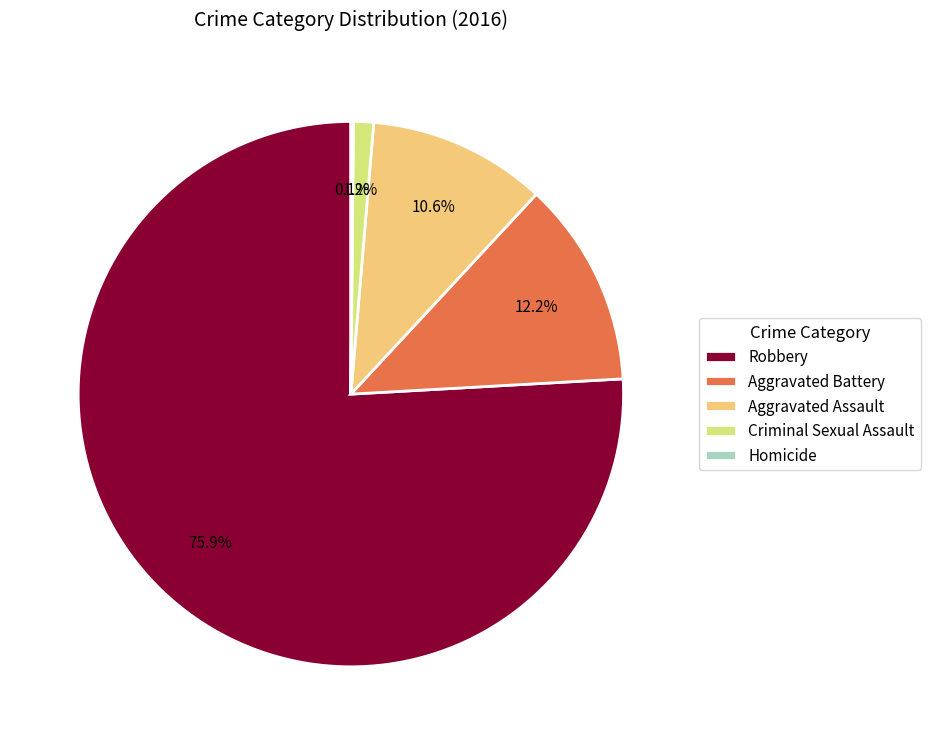

What percentage do Criminal Sexual Assault and Robbery together represent?

77.1%